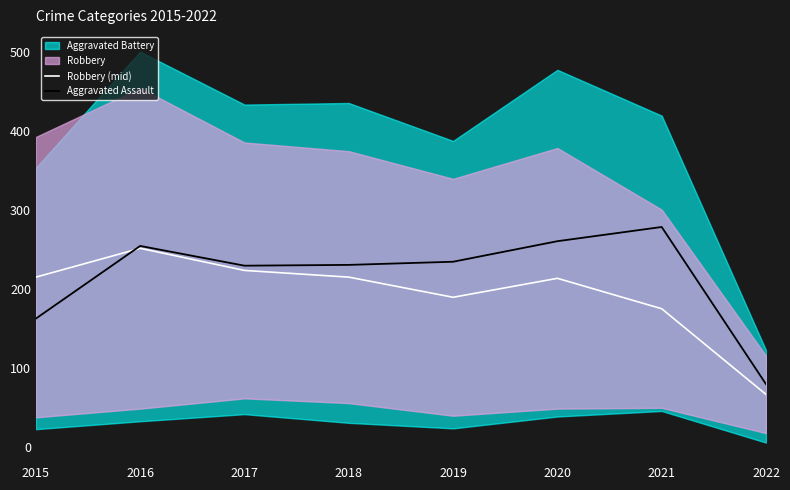

What is the value of the Robbery (mid) point at the 5th from the left?

190.0